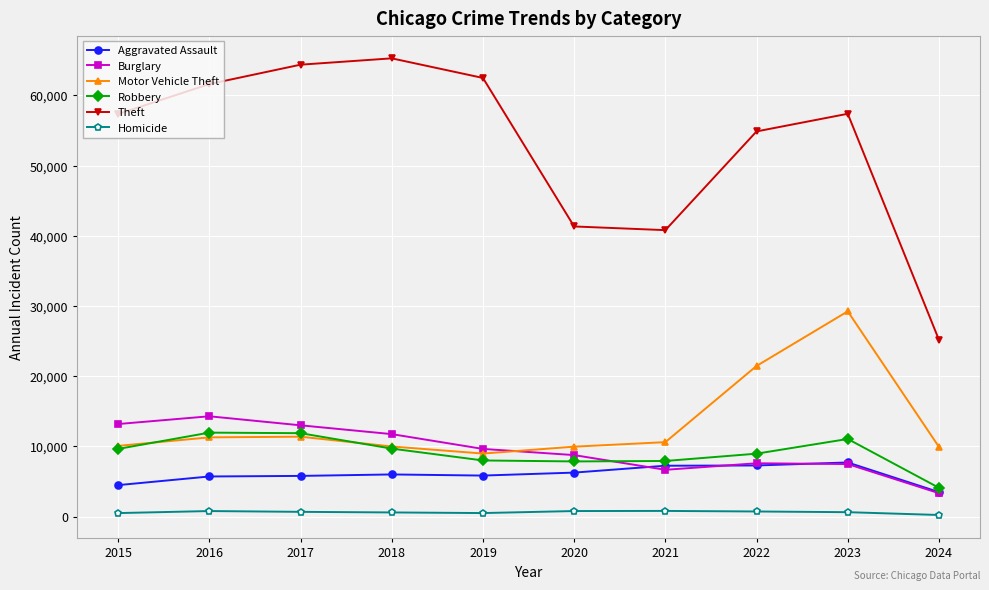

Which series has the widest spread of values?

Theft